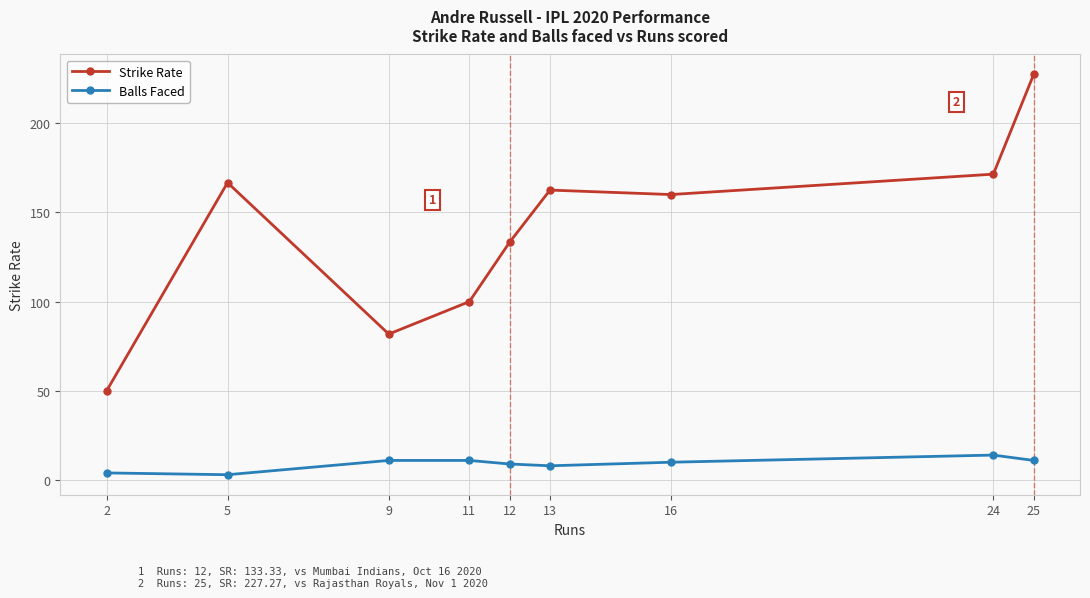

Does the chart display data point markers on the line(s)?

Yes